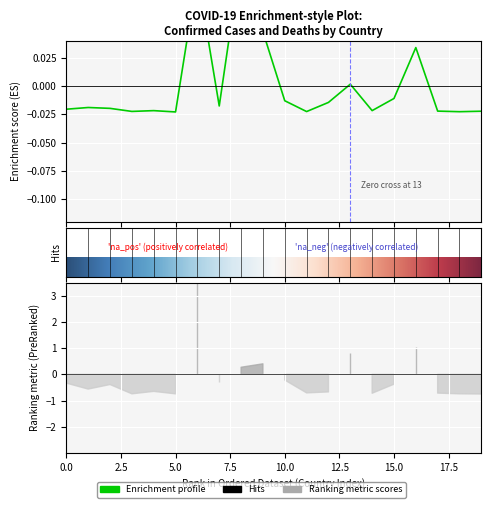

How many positive values are there?

5